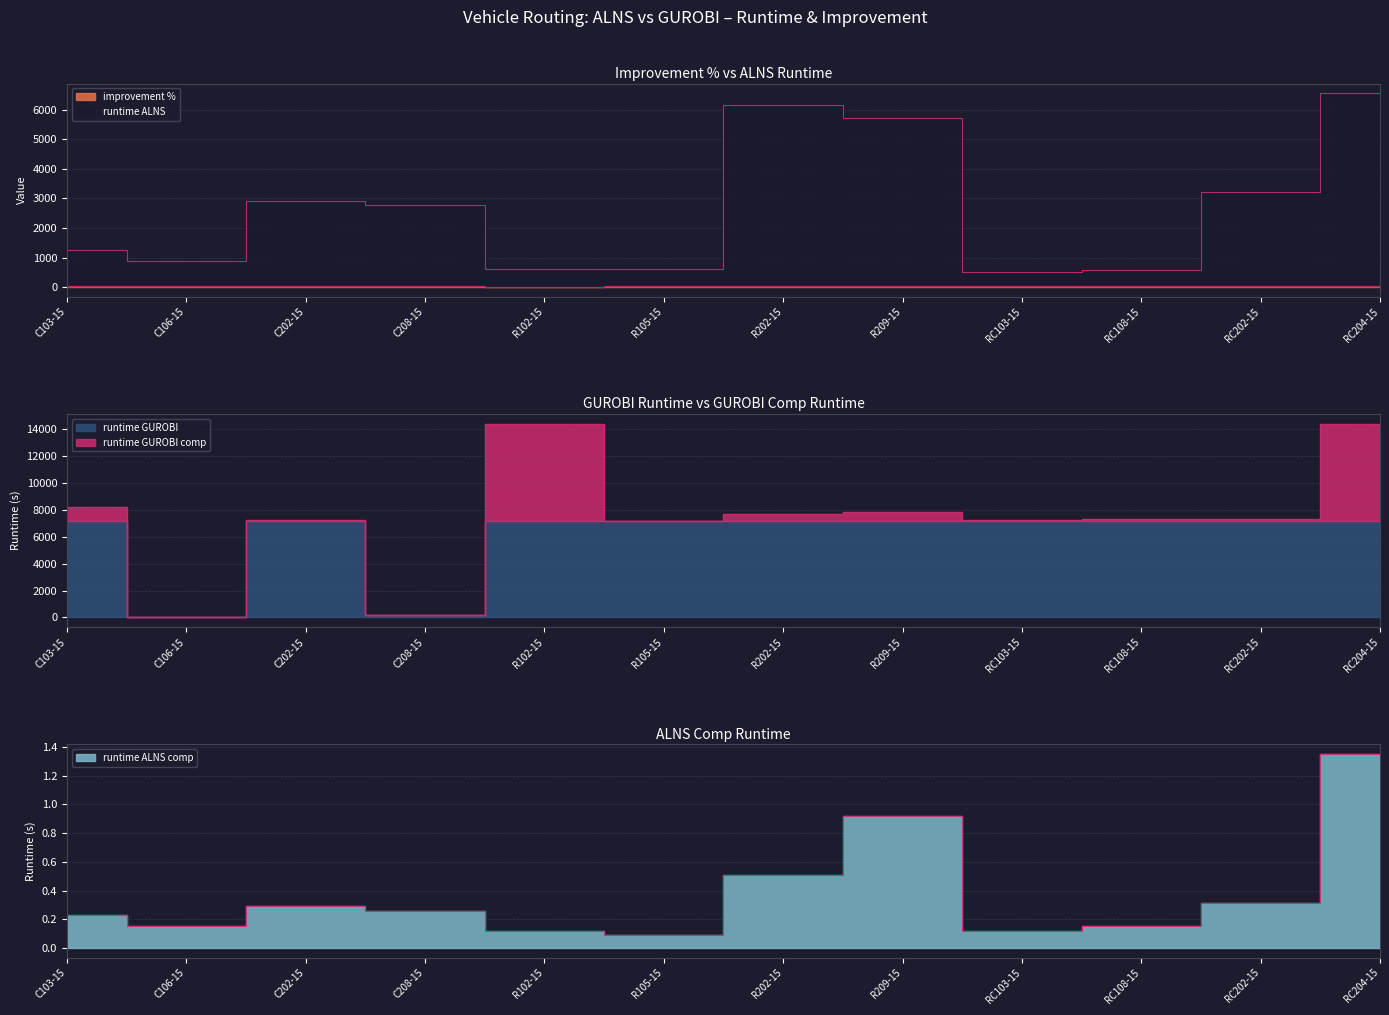

Which category has the lowest value across all series?

R105-15